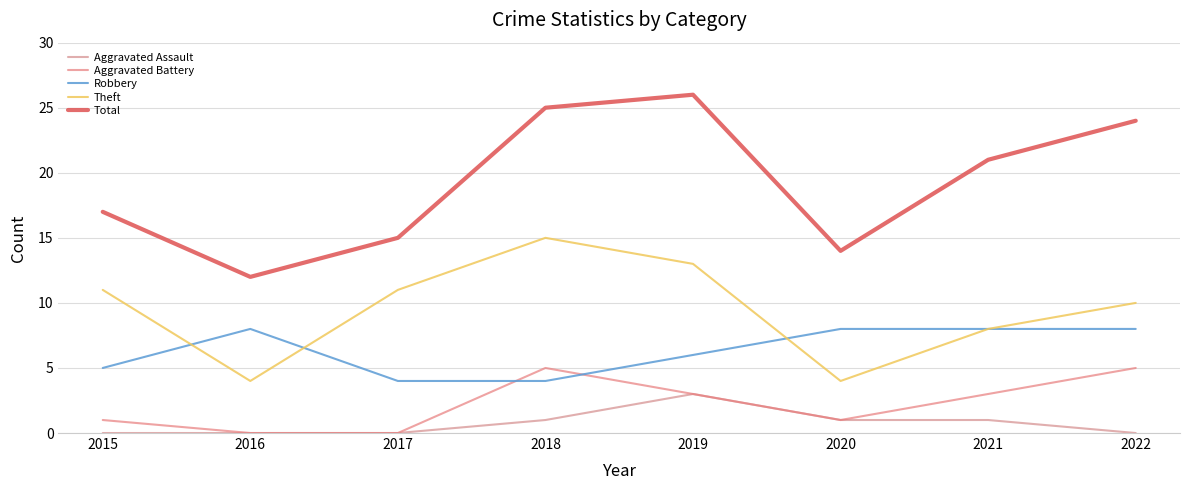

What is the sum of all Theft values?

76